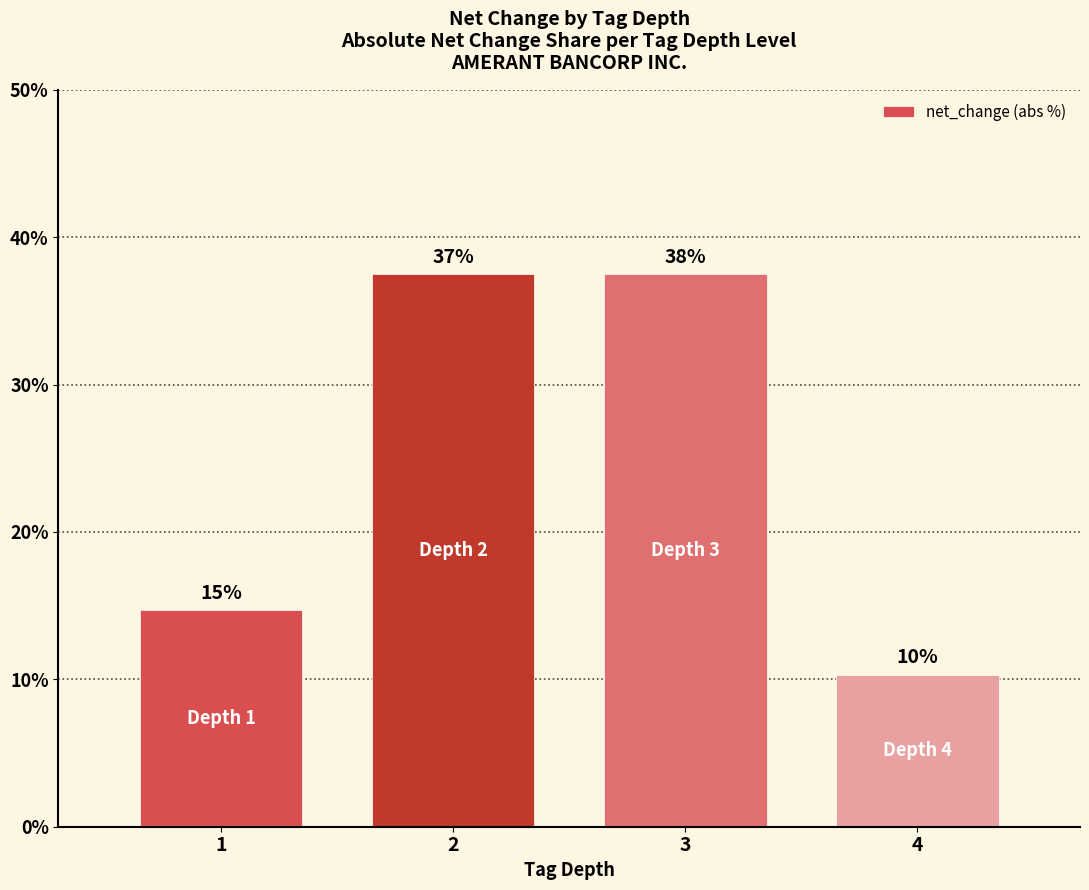

The value at 2 is 53.9. True or false?

False